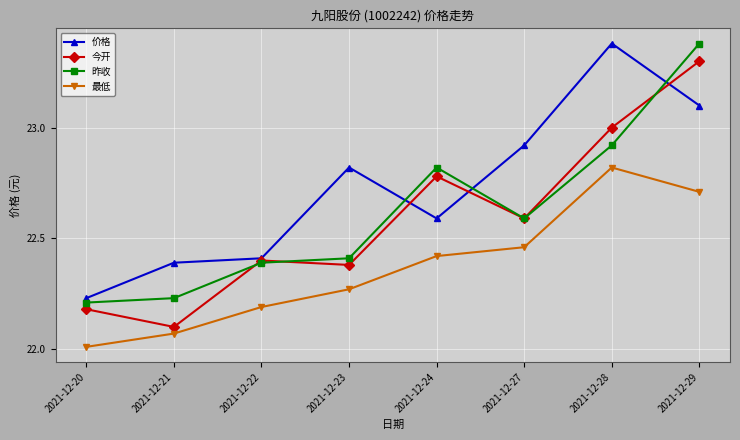

True or false: 最低 has more than 2 interior local peaks.

False